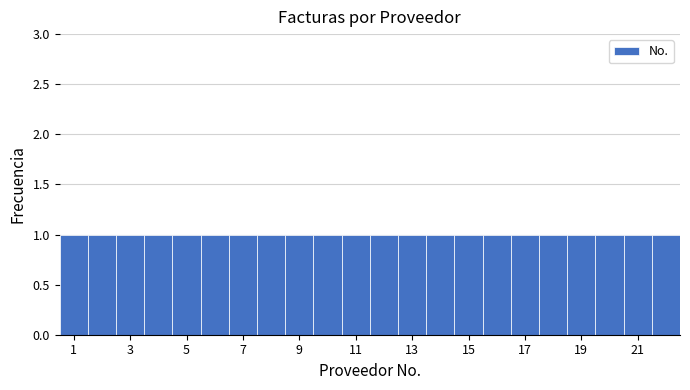

What is the height of the bar covering 13.5 to 14.5 on the x-axis? Neither the bar edges nor the heights are printed on the chart, so give them approximately, as read against the axes.

1